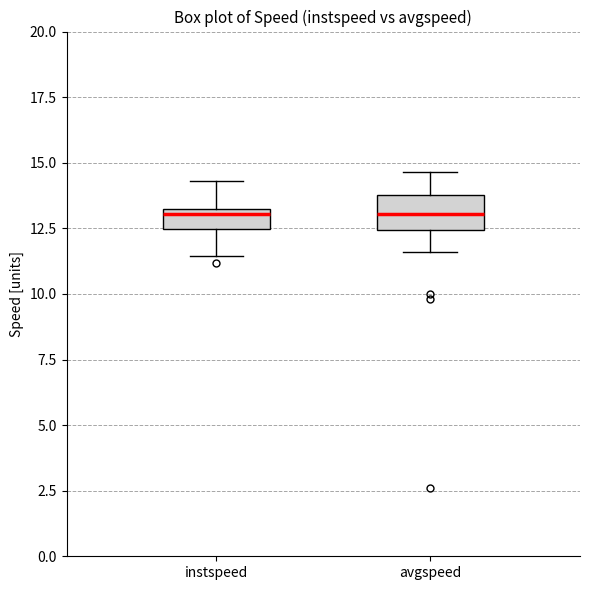

Comparing the boxes themselves (not the whiskers), which one is the tallest?

avgspeed